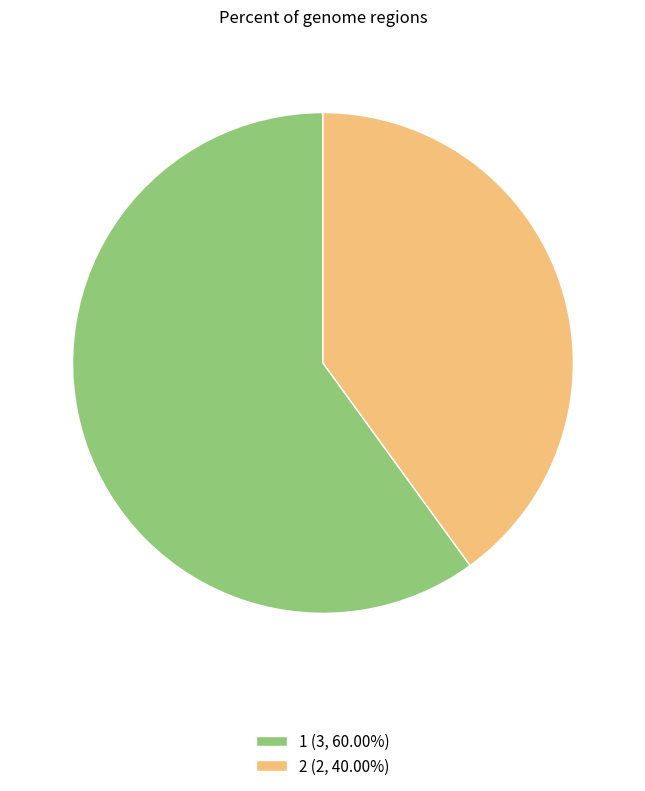

Is 2 the majority of the pie?

No